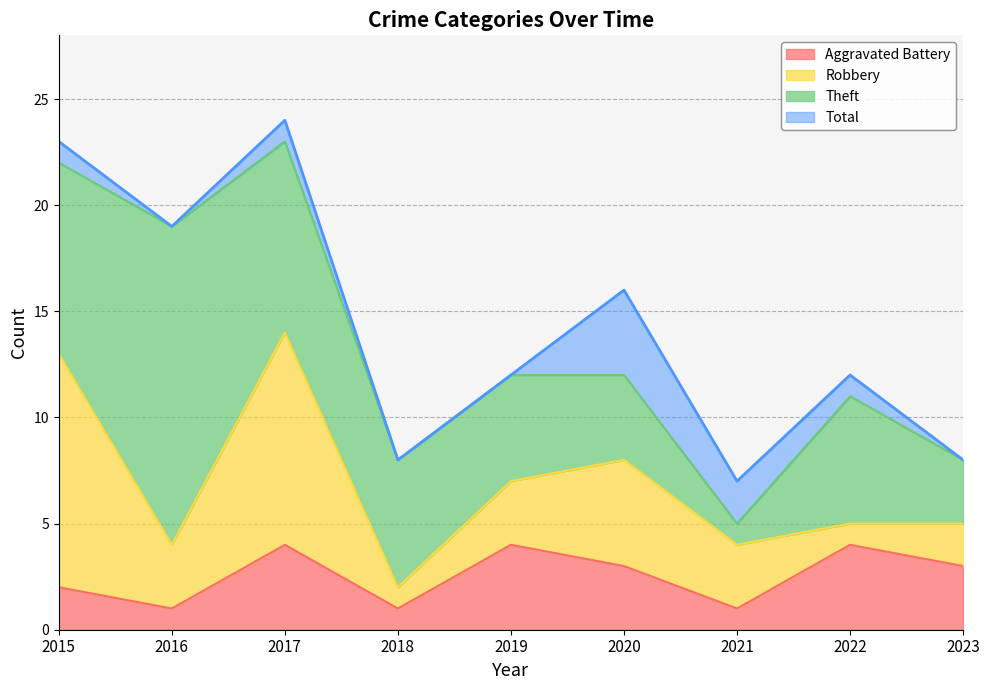

Is it true that Aggravated Battery equals 3 at 2020?

True